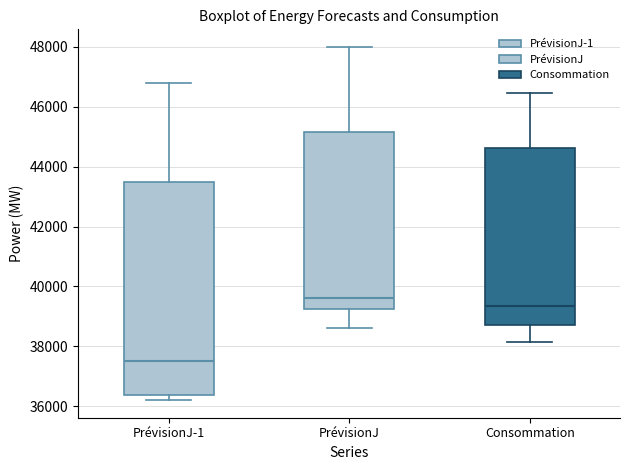

Which box is the tallest, from its lower edge to its upper edge?

PrévisionJ-1